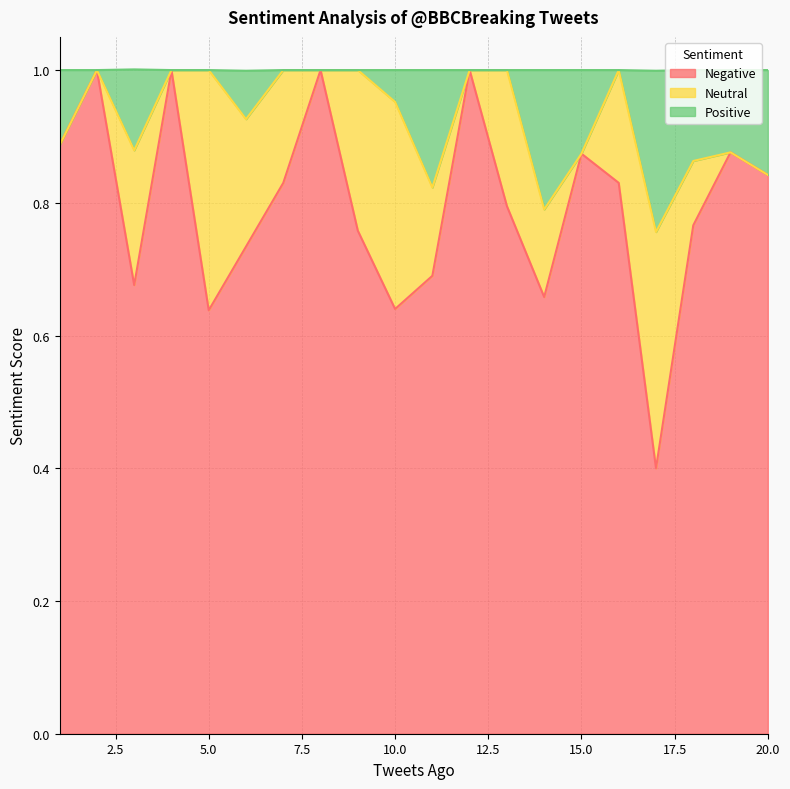

The value of Negative at 5.0 is 0.8. True or false?

False